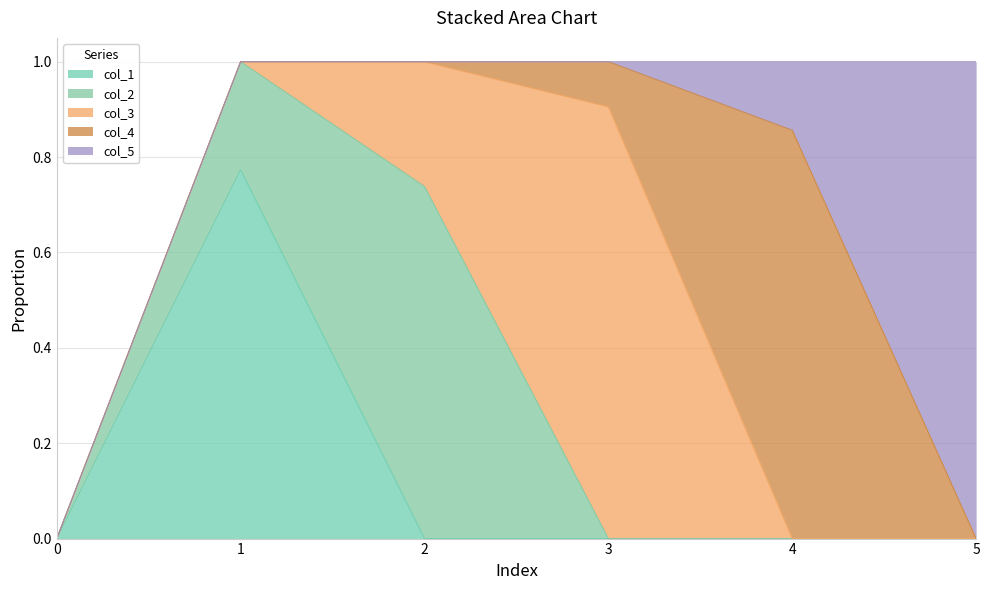

Which series has the largest total across all categories?

col_3